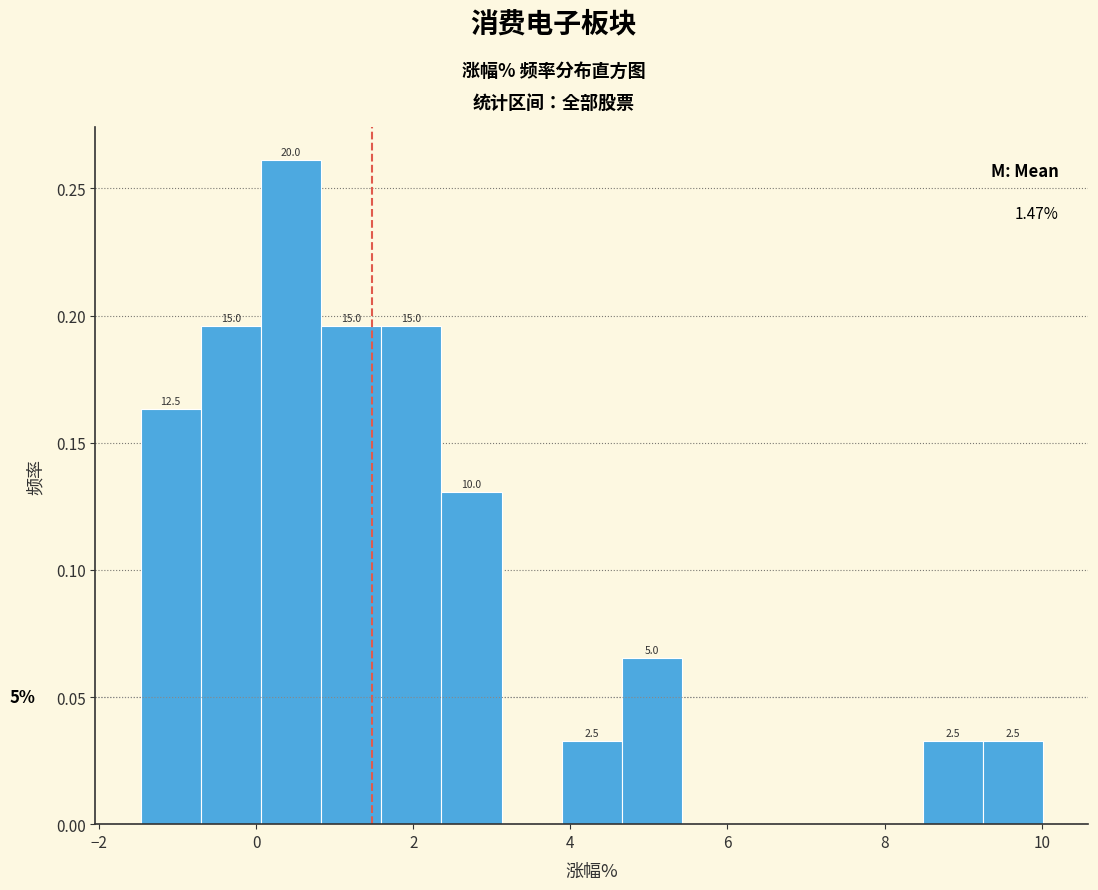

Read against the x-axis, roughly where is the centre of the tallest bar?

0.4